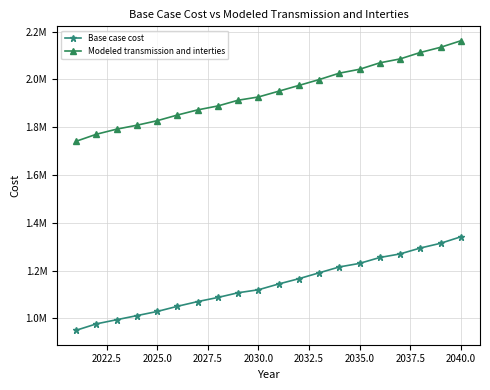

What are all the series names shown in the legend?

Base case cost, Modeled transmission and interties